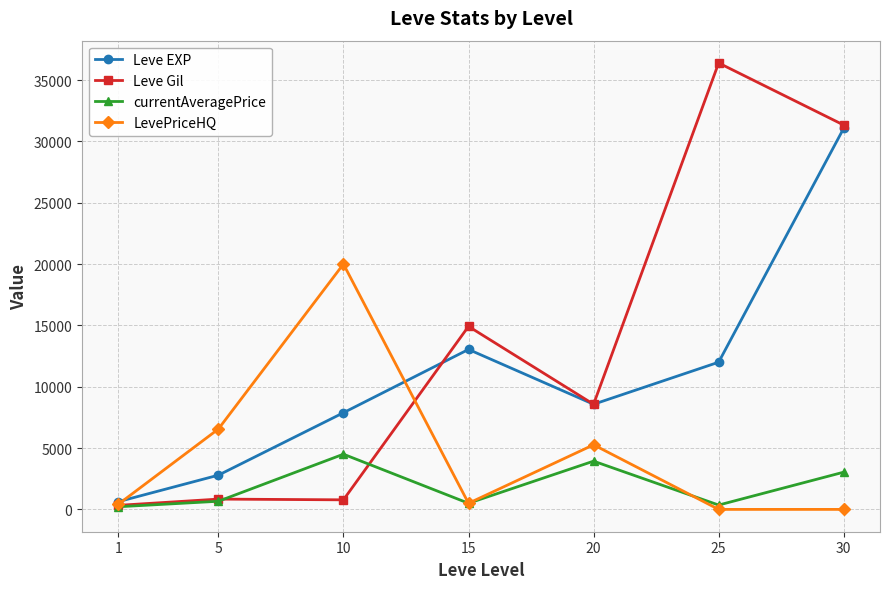

What is the total value across all series at 15?

28960.0